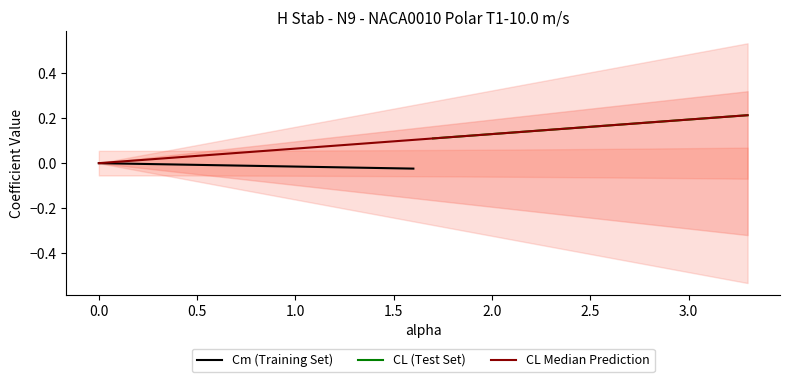

How many categories are shown in the chart?

34